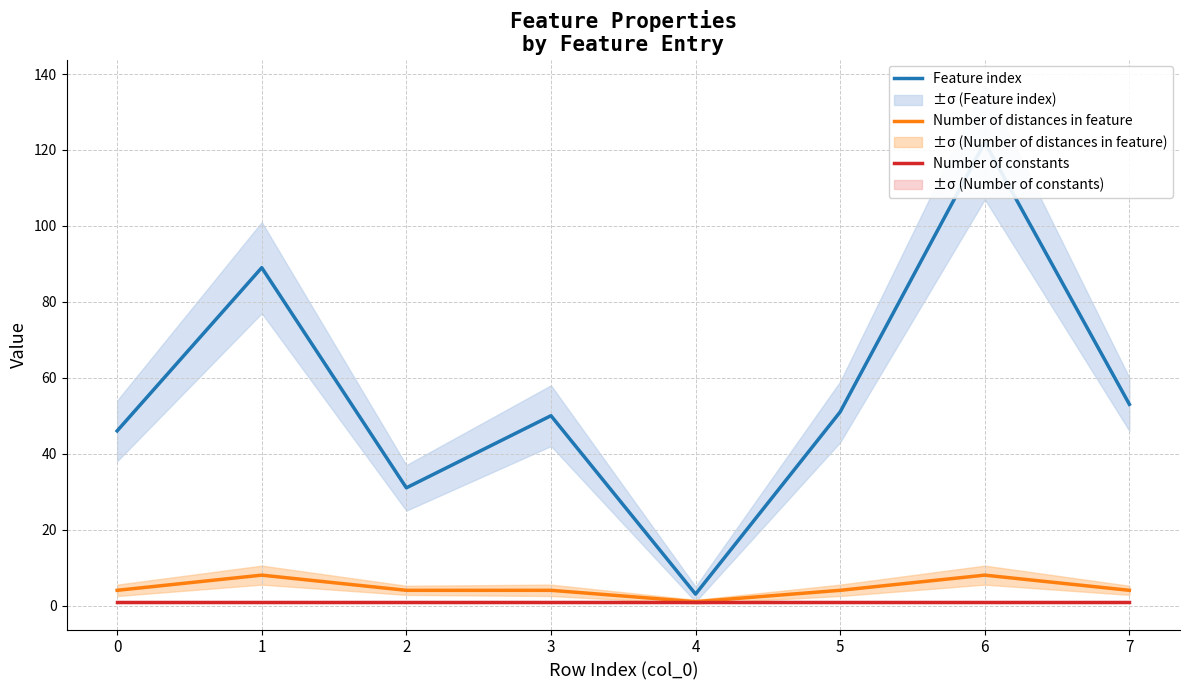

List the labels in order of Feature index value, largest first.

6, 1, 7, 5, 3, 0, 2, 4